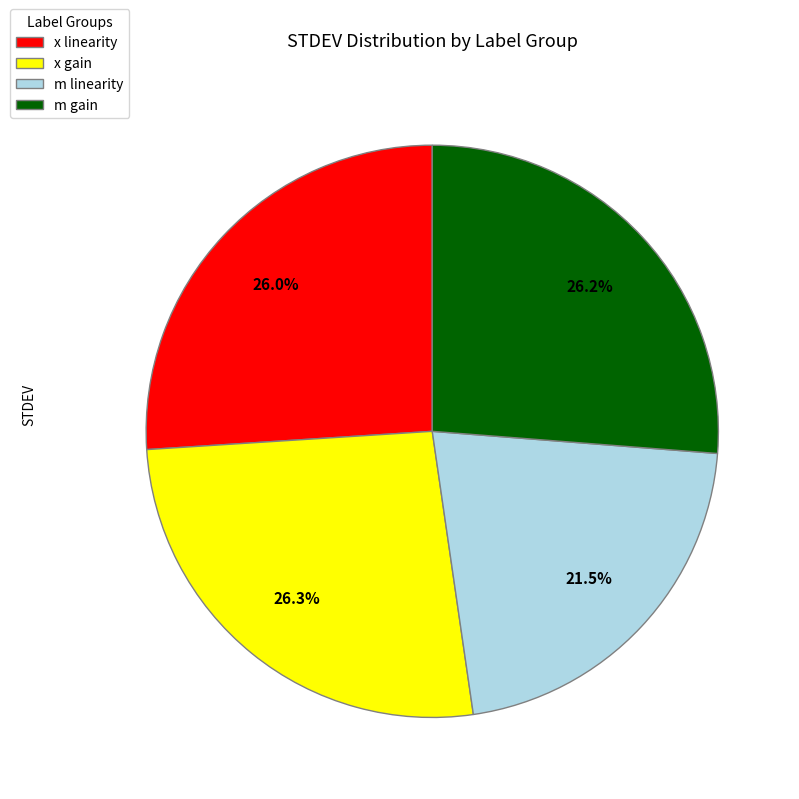

To the nearest percent, what is the combined percentage of m linearity and x gain?

48%